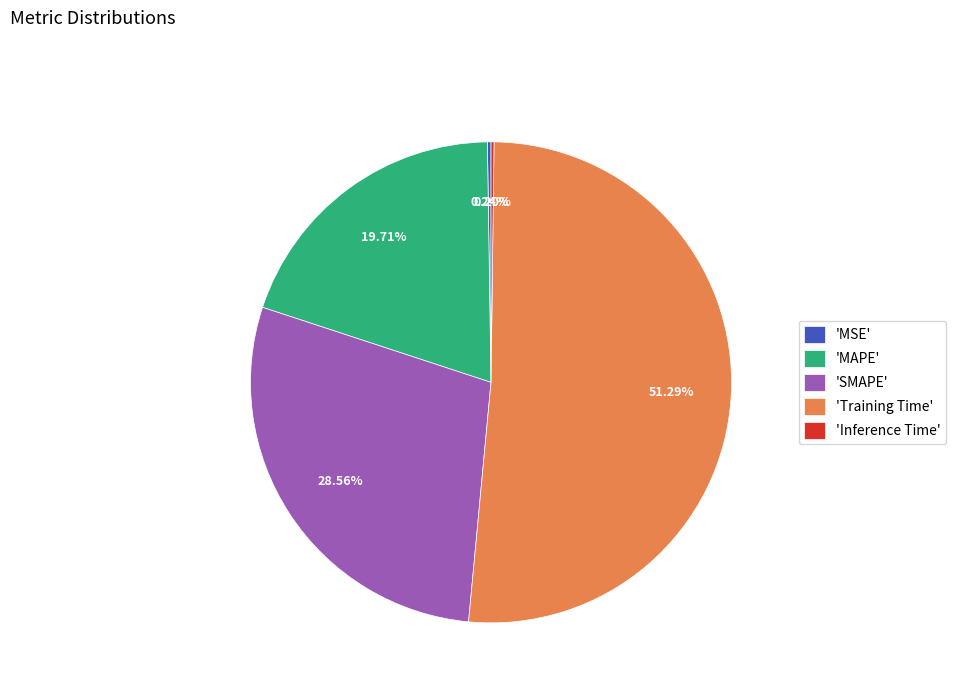

To the nearest percent, what is the average slice percentage?

20%